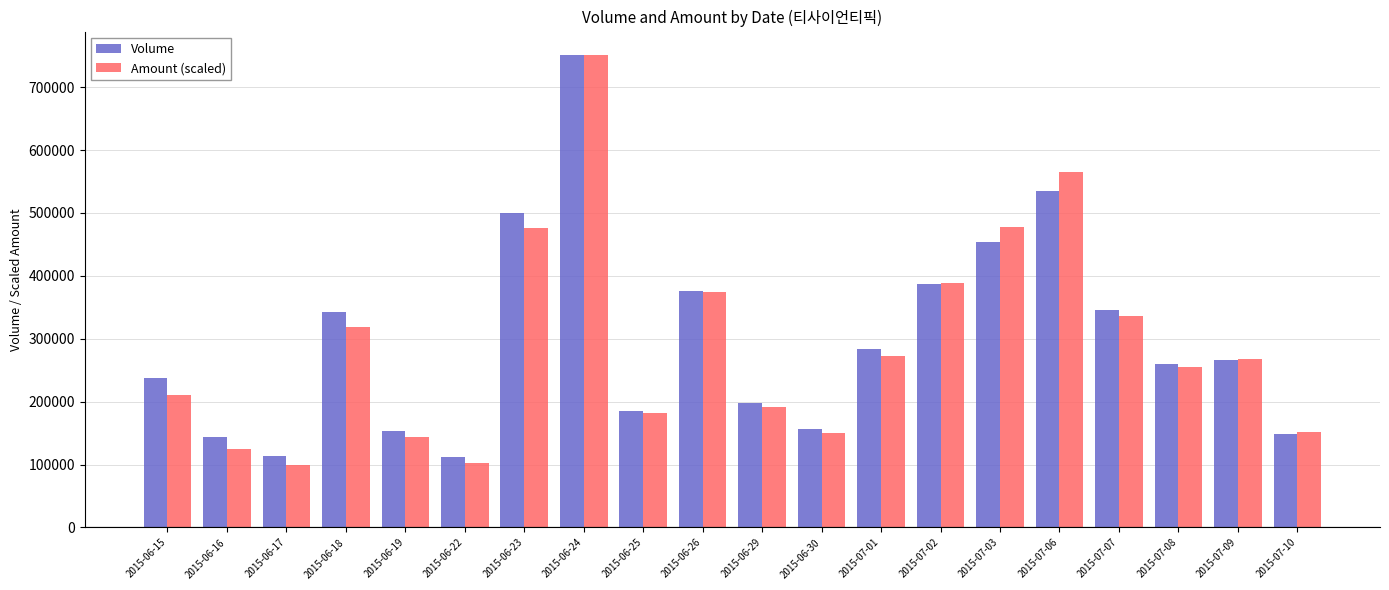

What are all the series names shown in the legend?

Volume, Amount (scaled)